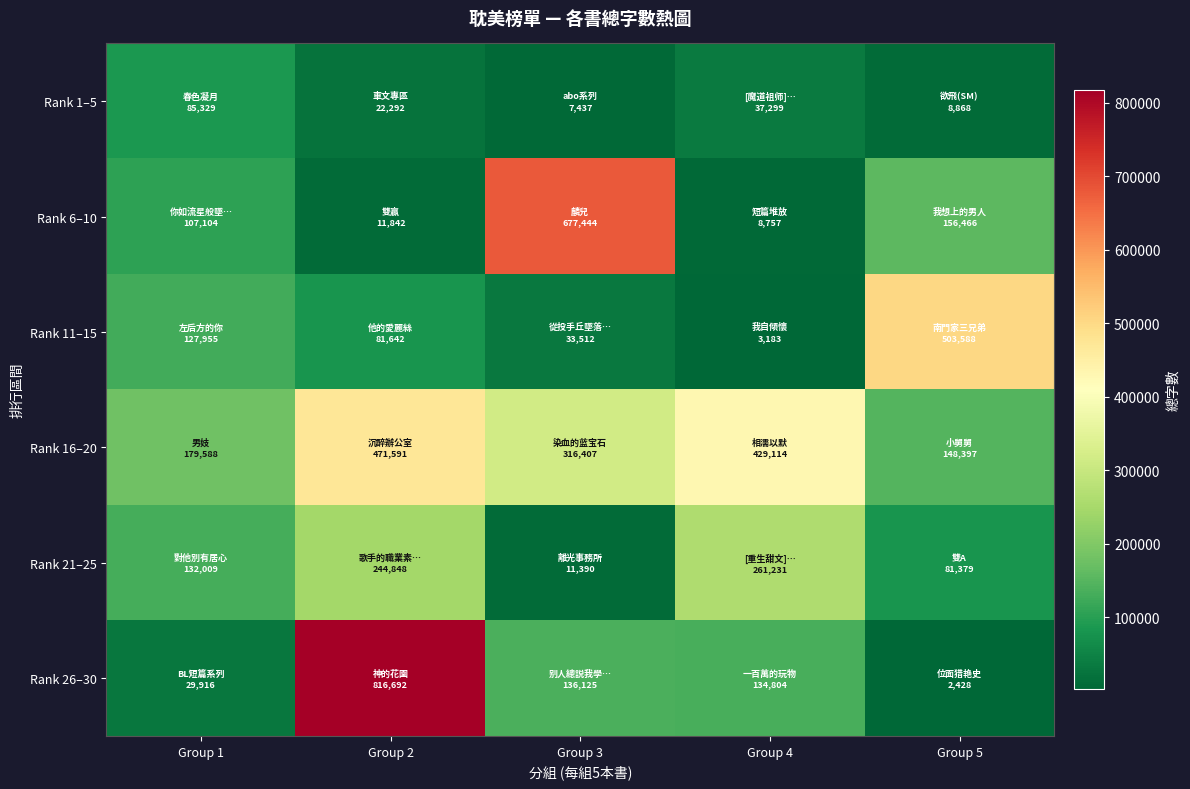

Which series changed the most between Group 2 and Group 3?

Rank 26–30